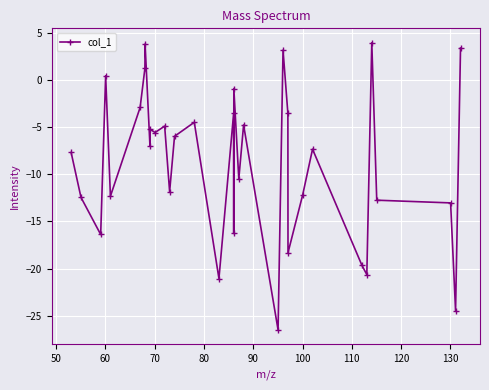

What is the smallest value displayed?

-26.5